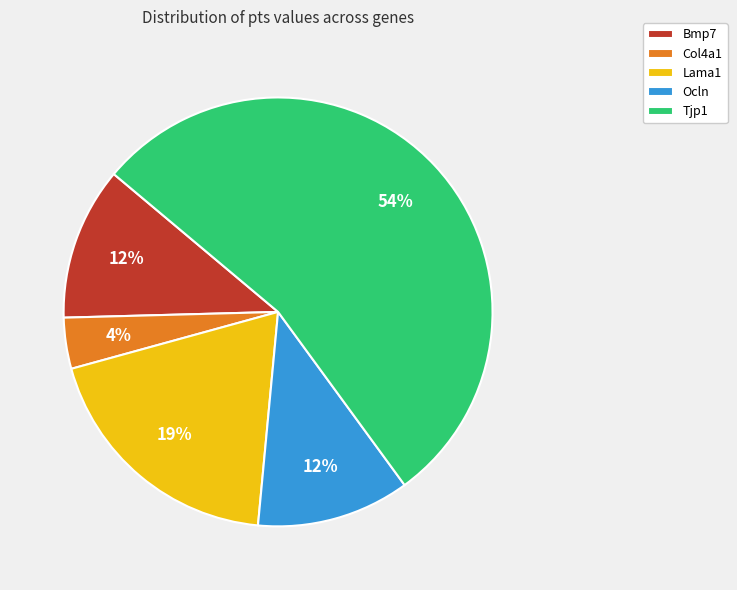

To the nearest percent, what is the difference between the Tjp1 and Col4a1 slice percentages?

50%